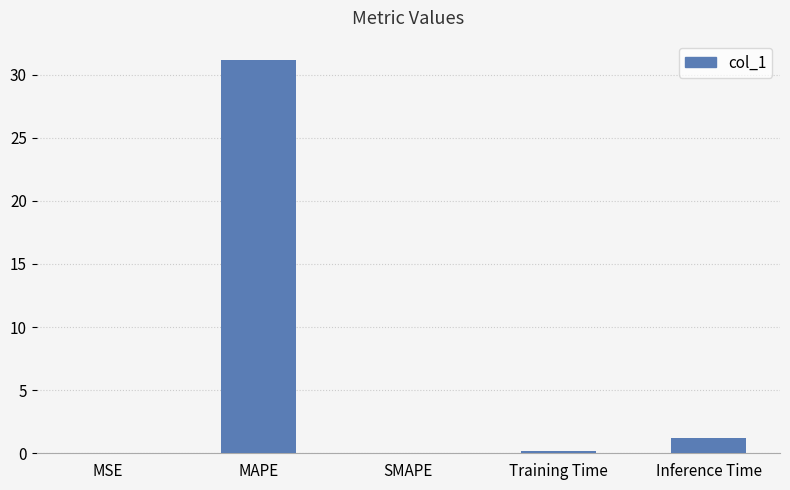

Where is the data nearest to the value 15?

Inference Time